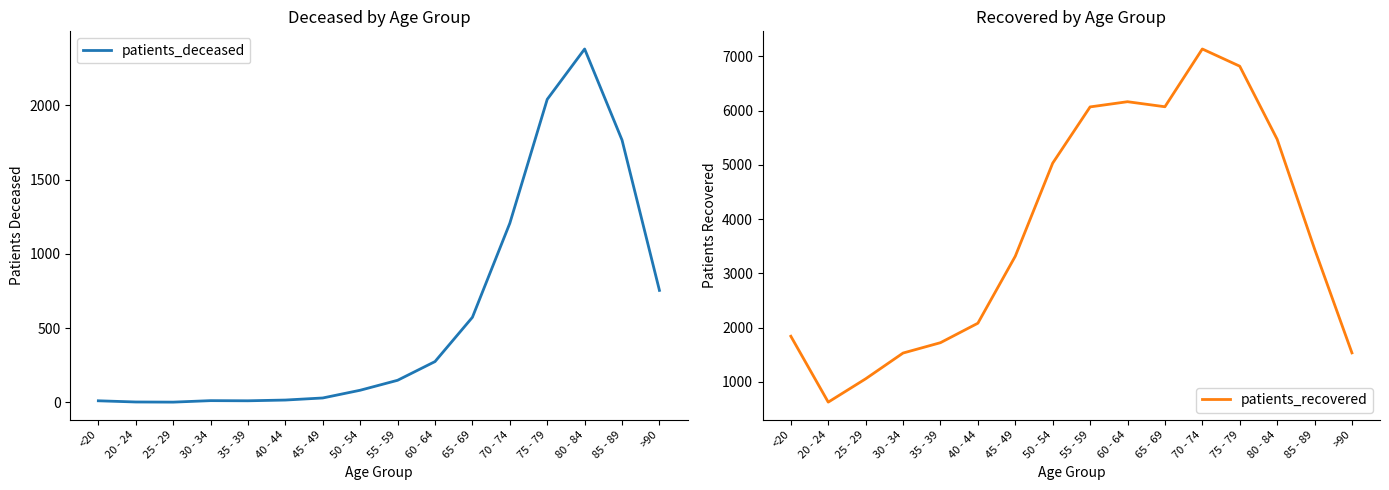

At which label is patients_recovered closest to 3882?

85 - 89